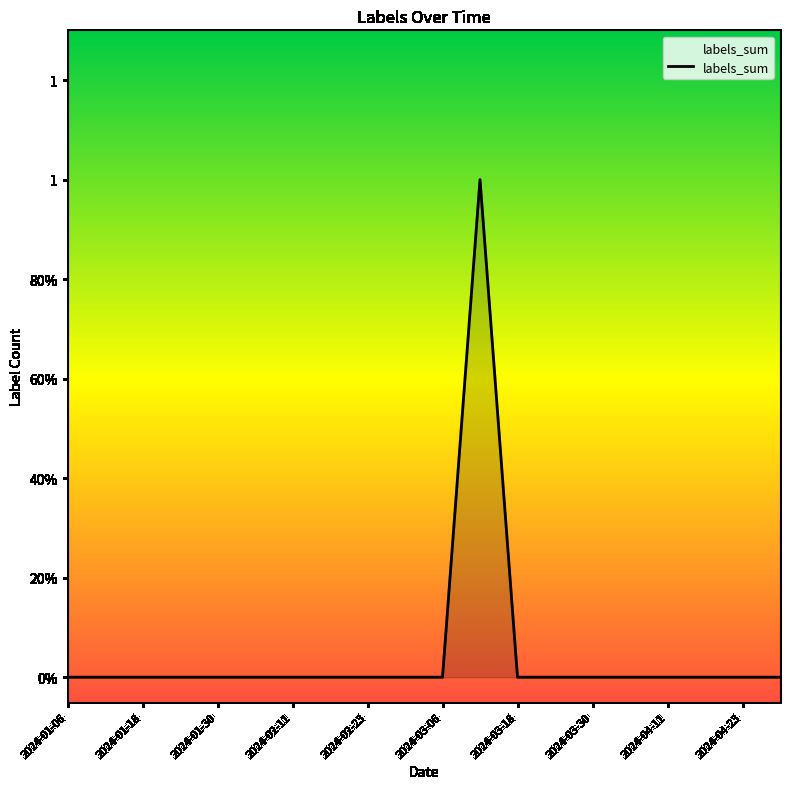

Does the chart have visible grid lines?

No